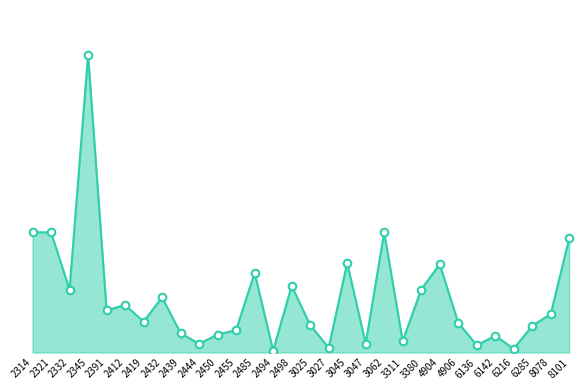

Between 6285 and 4906, which is larger?

4906